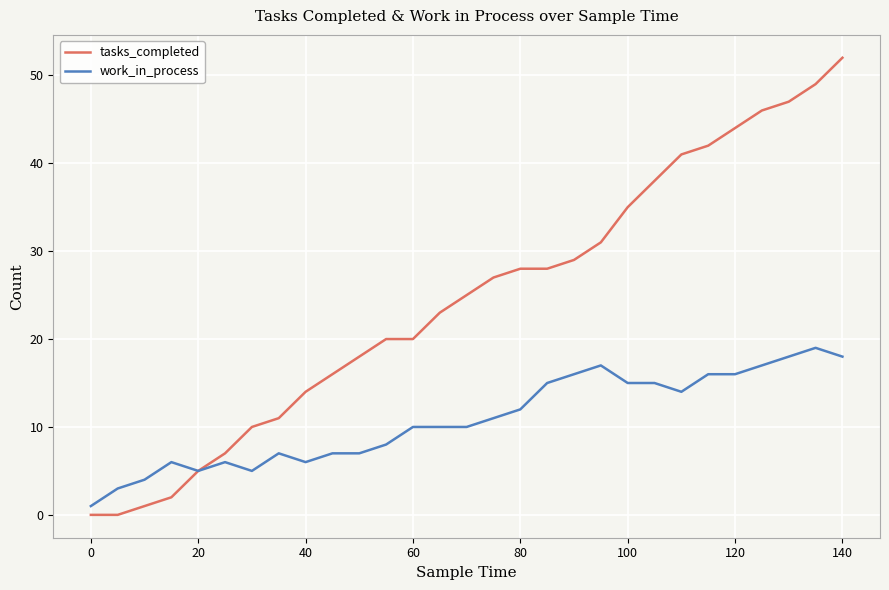

Which series has the widest spread of values?

tasks_completed